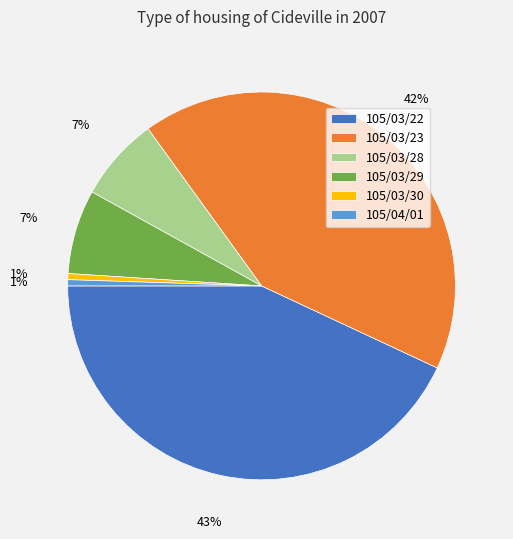

Which slice is the largest?

105/03/22